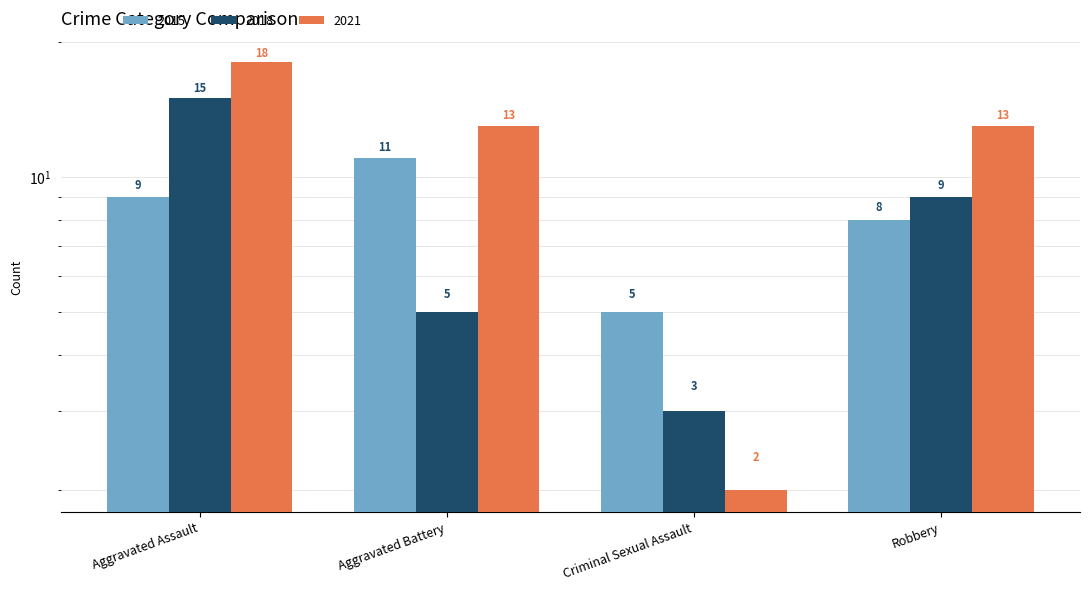

Count the number of categories in the chart.

4